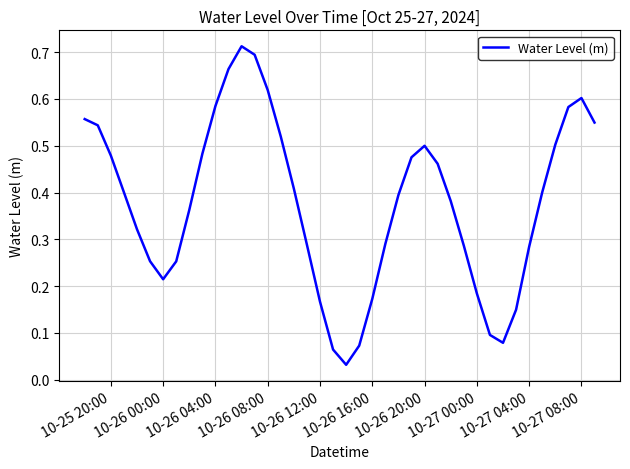

Between 10-26 00:00 and 10-26 08:00, which is larger?

10-26 08:00